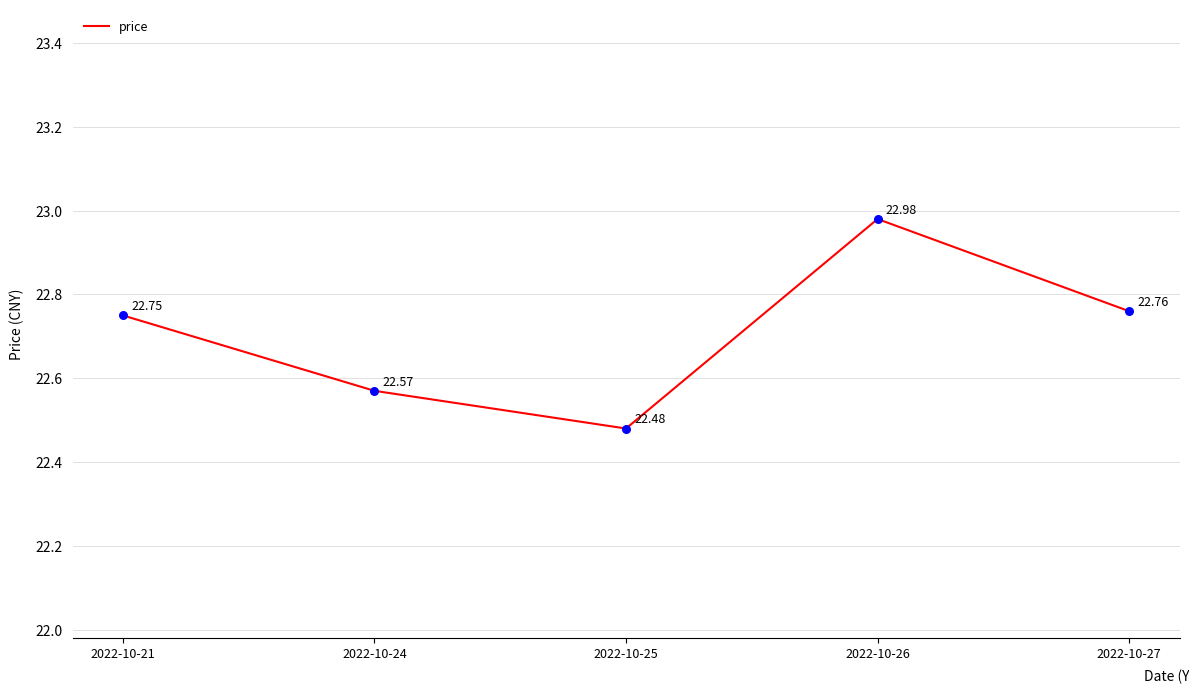

Which has a higher value, 2022-10-21 or 2022-10-24?

2022-10-21